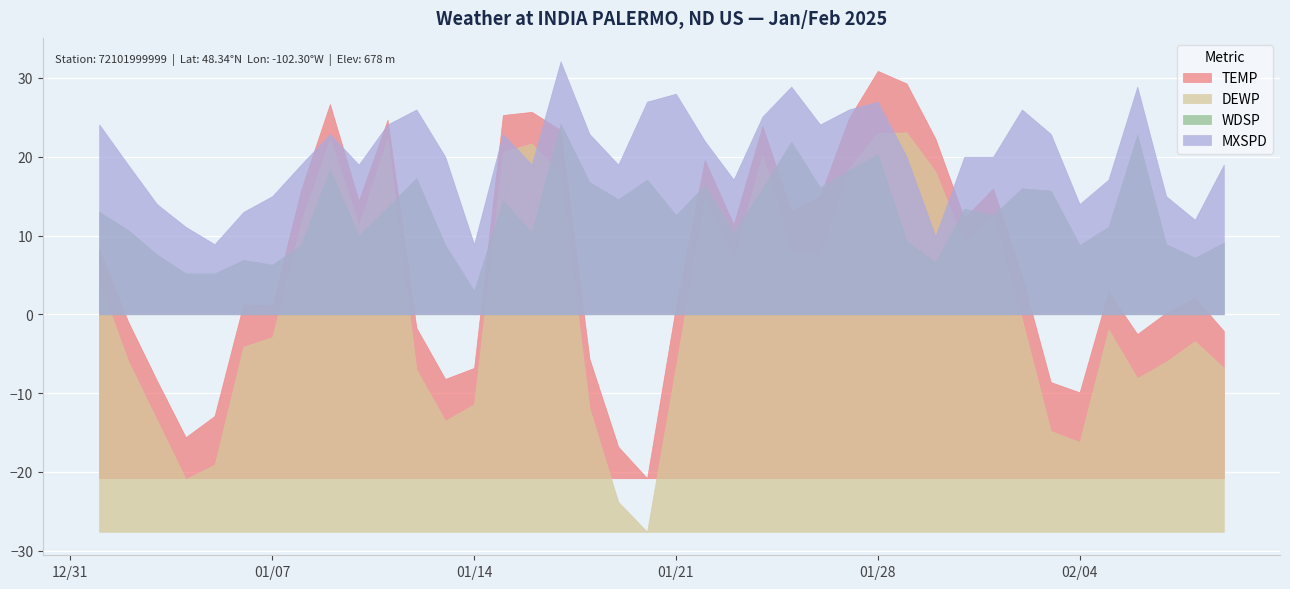

What position from the left is 2025-01-07?

7